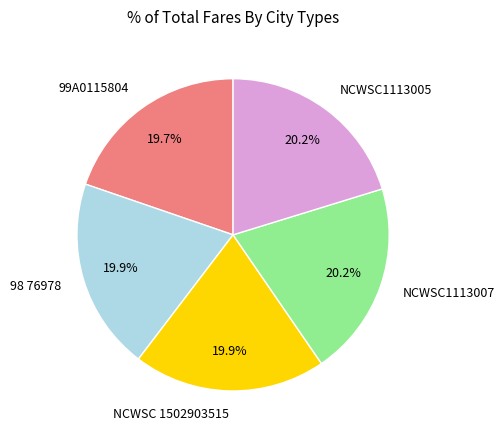

To the nearest percent, what is the average slice percentage?

20%